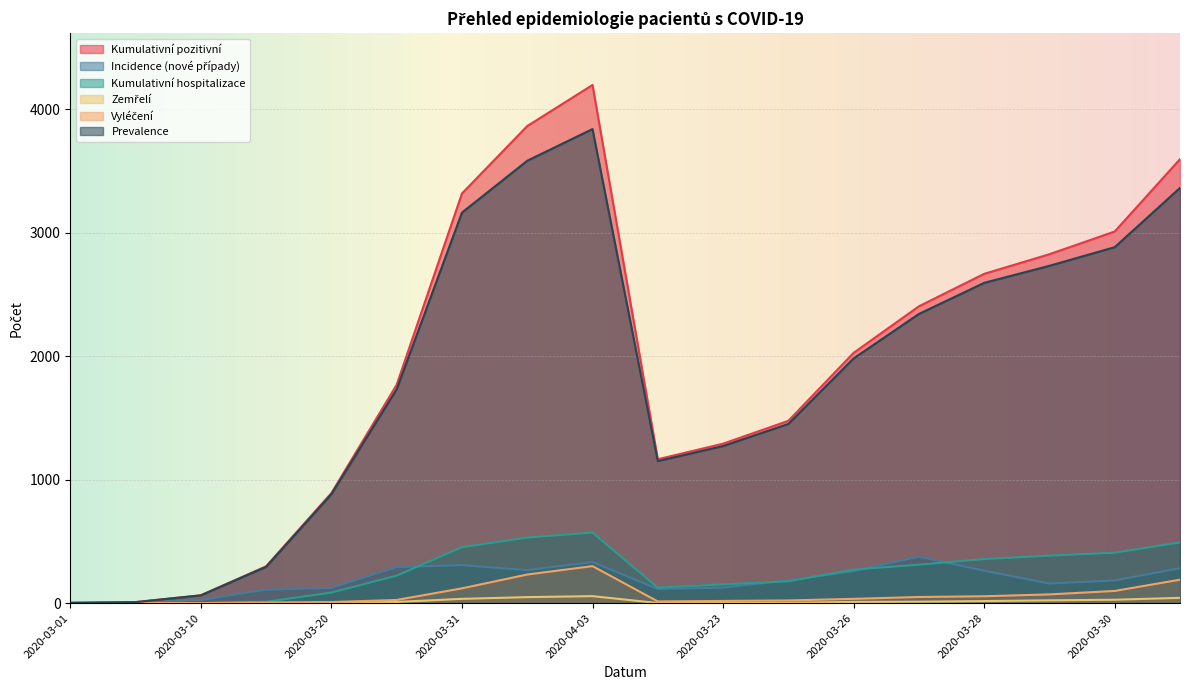

At how many categories does at least one series exceed 30?

16